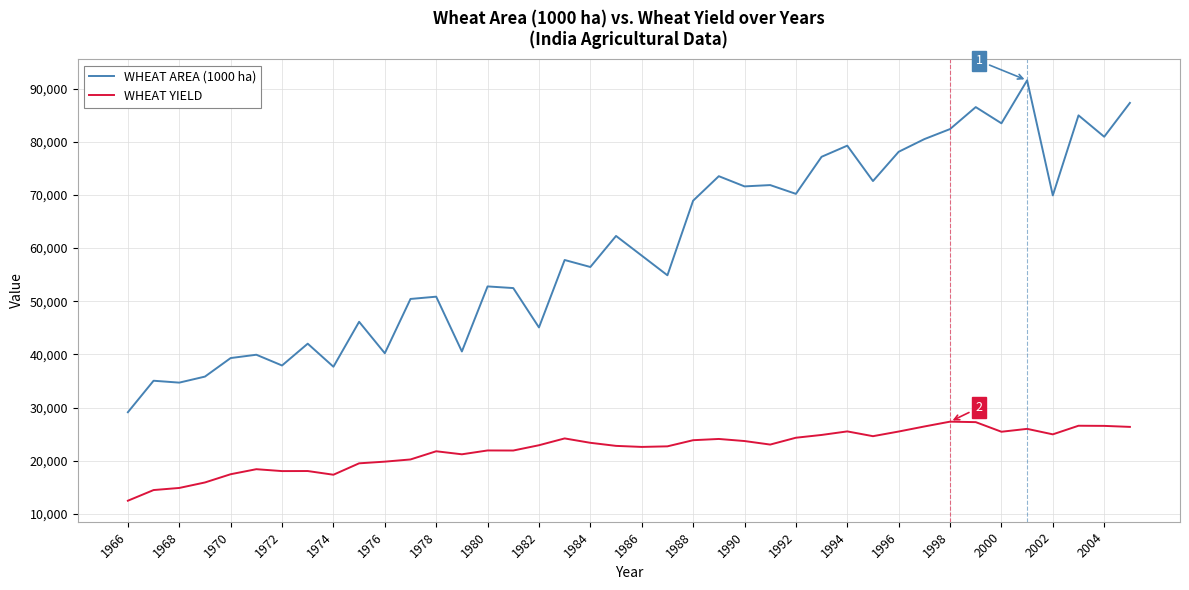

True or false: WHEAT YIELD and WHEAT AREA (1000 ha) cross at least once.

False